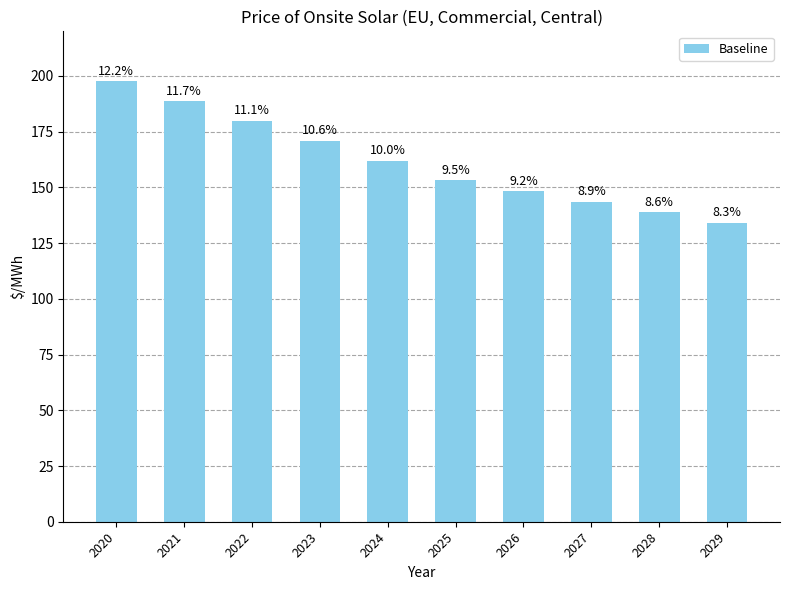

Rank the categories by value from highest to lowest.

2020, 2021, 2022, 2023, 2024, 2025, 2026, 2027, 2028, 2029